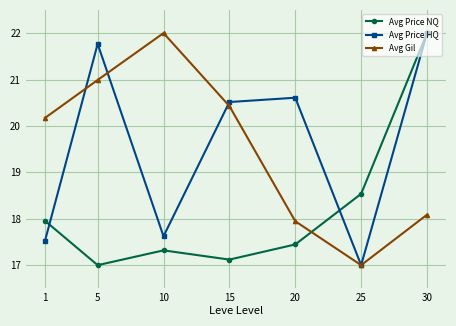

What is the difference between the maximum and minimum values in the Avg Gil series?

5.0